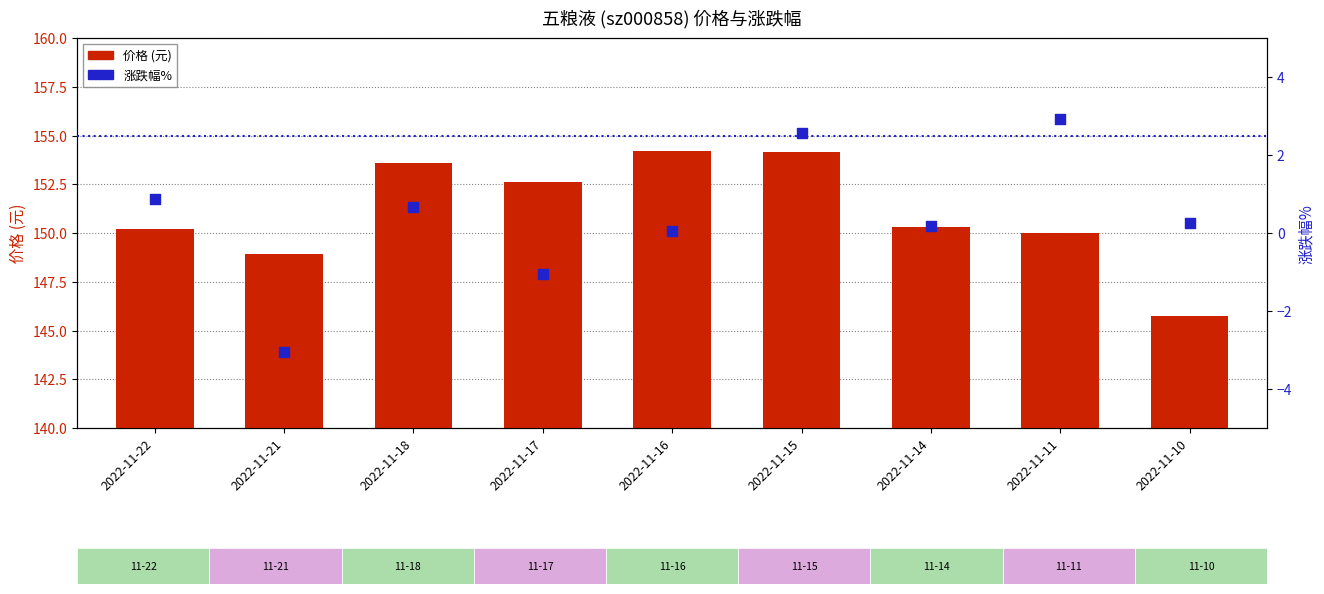

What are all the series names shown in the legend?

价格, 涨跌幅%